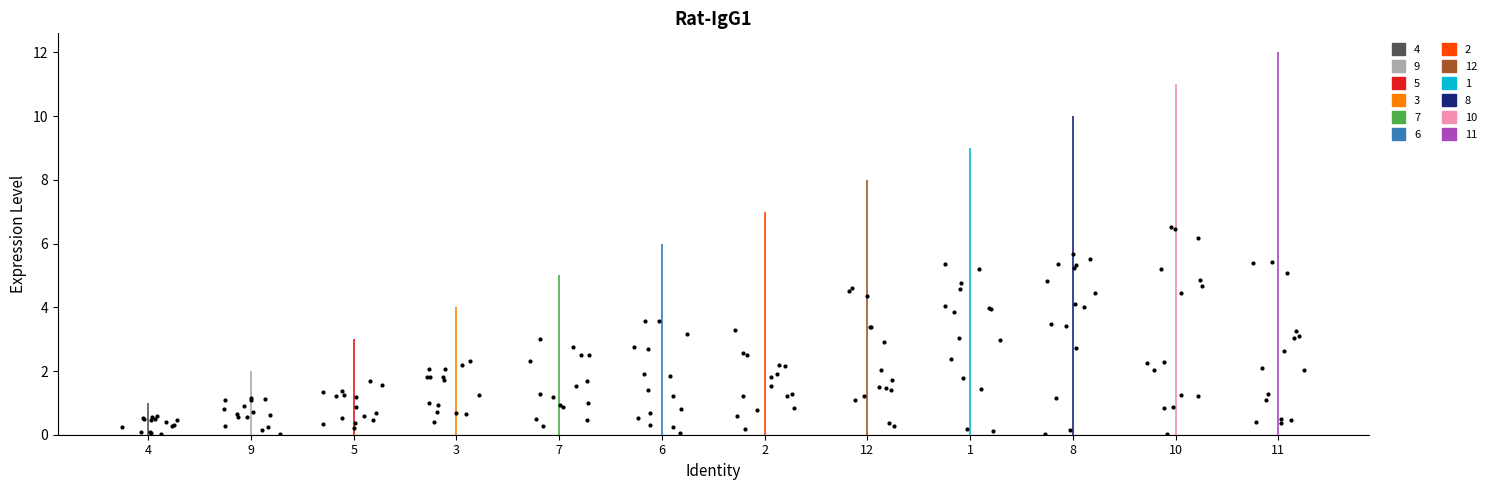

What is the change in value from 1 to 10?

+2